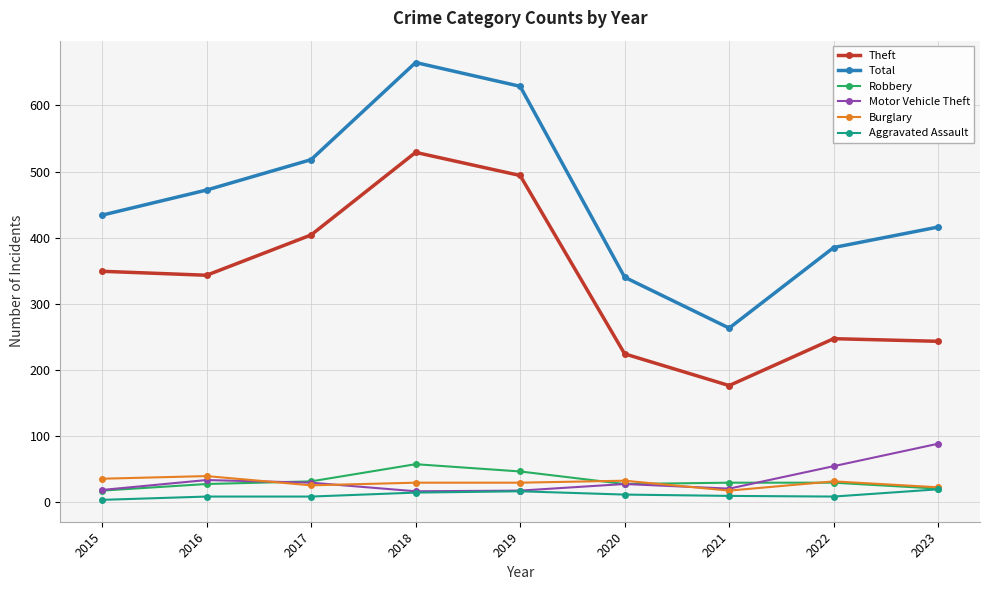

True or false: Theft and Robbery intersect in this chart.

False